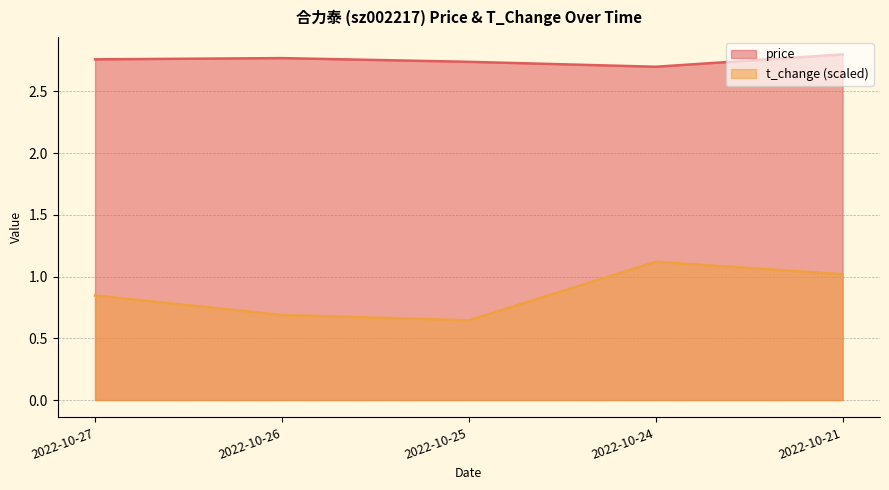

Rank the series by their maximum value, from highest to lowest.

price, t_change (scaled)